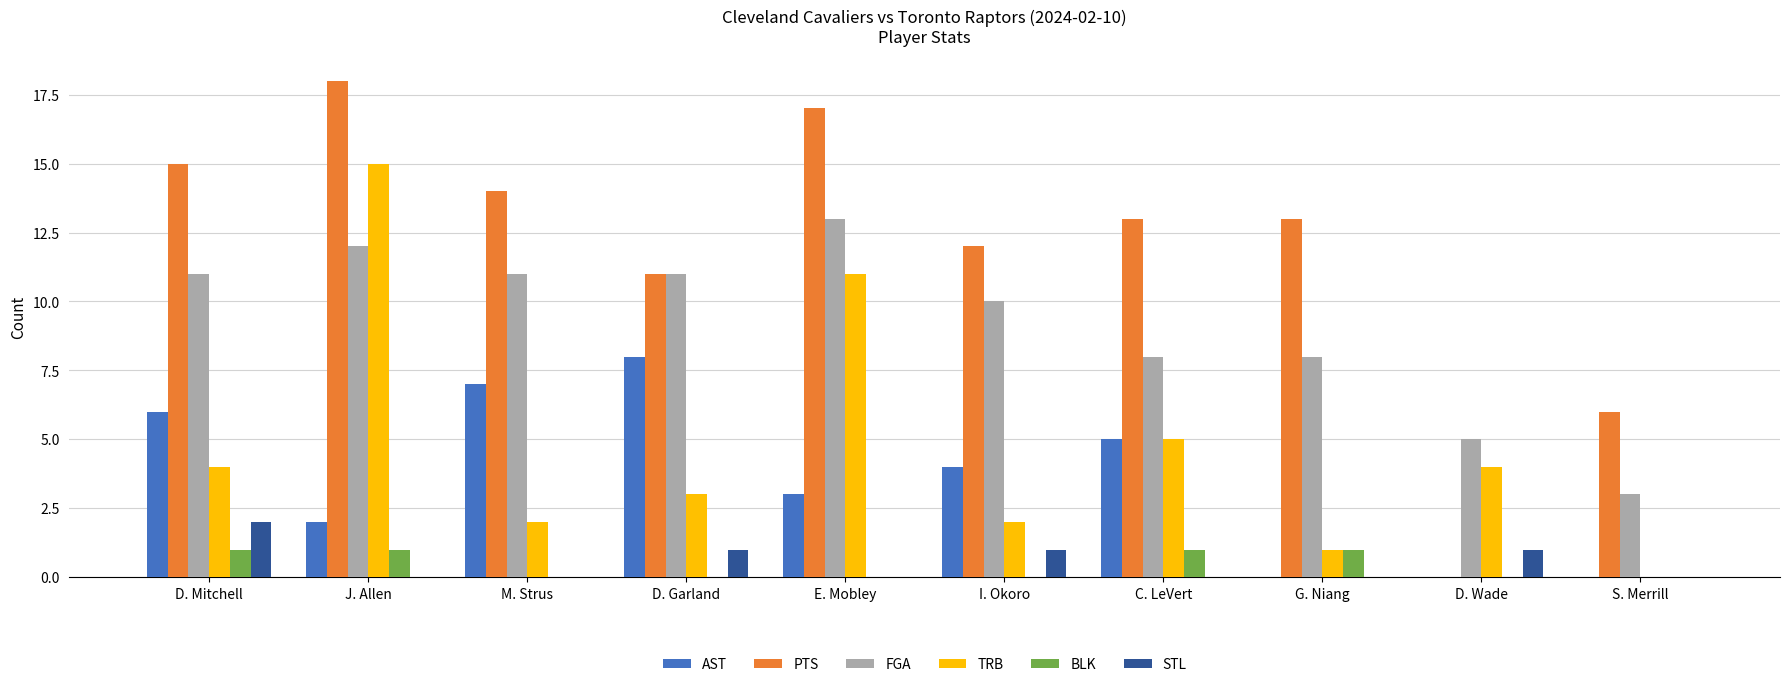

Reading left to right, what are all the values shown in this chart?

AST: D. Mitchell=6	J. Allen=2	M. Strus=7	D. Garland=8	E. Mobley=3	I. Okoro=4	C. LeVert=5	G. Niang=0	D. Wade=0	S. Merrill=0
PTS: D. Mitchell=15	J. Allen=18	M. Strus=14	D. Garland=11	E. Mobley=17	I. Okoro=12	C. LeVert=13	G. Niang=13	D. Wade=0	S. Merrill=6
FGA: D. Mitchell=11	J. Allen=12	M. Strus=11	D. Garland=11	E. Mobley=13	I. Okoro=10	C. LeVert=8	G. Niang=8	D. Wade=5	S. Merrill=3
TRB: D. Mitchell=4	J. Allen=15	M. Strus=2	D. Garland=3	E. Mobley=11	I. Okoro=2	C. LeVert=5	G. Niang=1	D. Wade=4	S. Merrill=0
BLK: D. Mitchell=1	J. Allen=1	M. Strus=0	D. Garland=0	E. Mobley=0	I. Okoro=0	C. LeVert=1	G. Niang=1	D. Wade=0	S. Merrill=0
STL: D. Mitchell=2	J. Allen=0	M. Strus=0	D. Garland=1	E. Mobley=0	I. Okoro=1	C. LeVert=0	G. Niang=0	D. Wade=1	S. Merrill=0